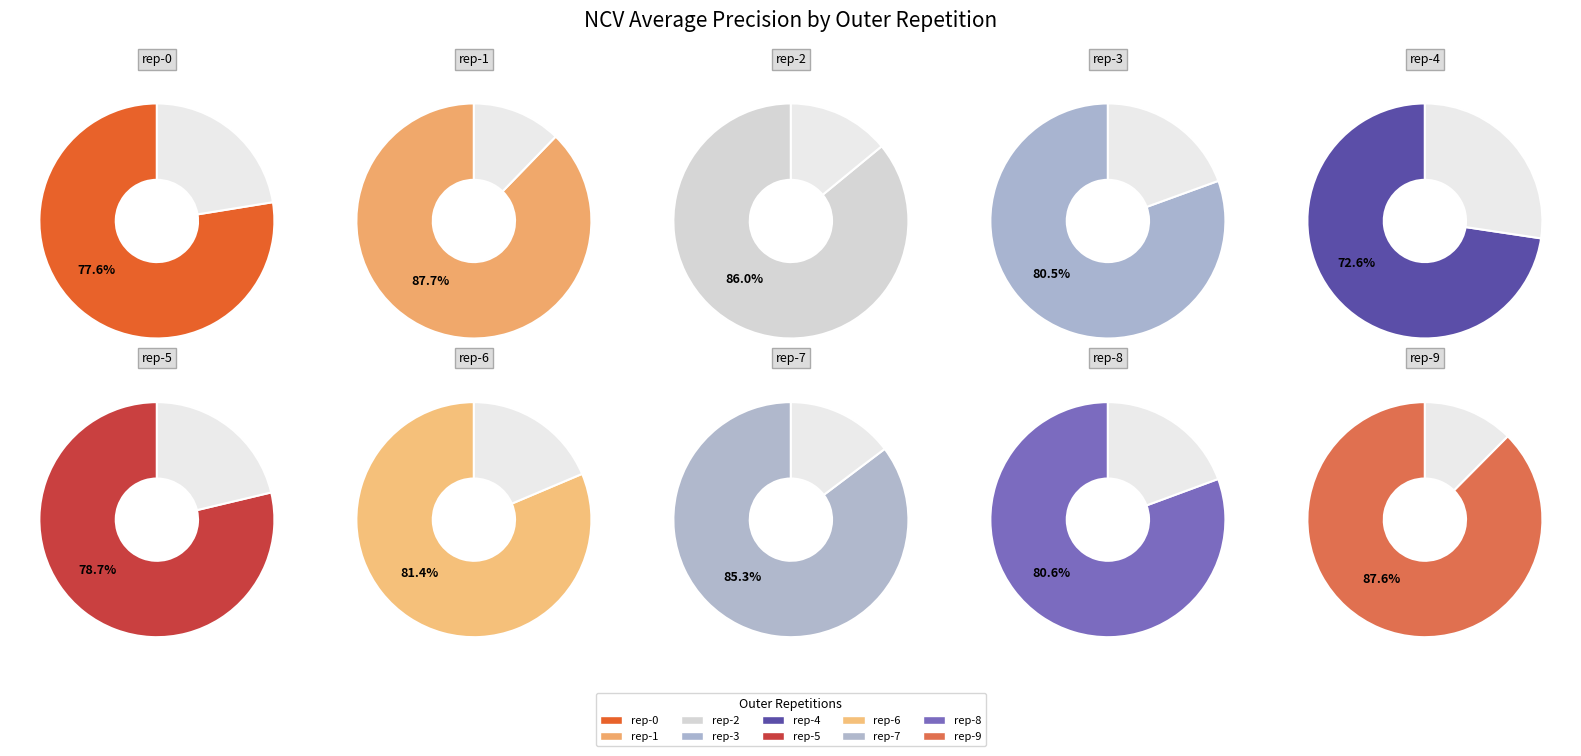

Is it true that outer-repetition5 is 17% of the pie?

False